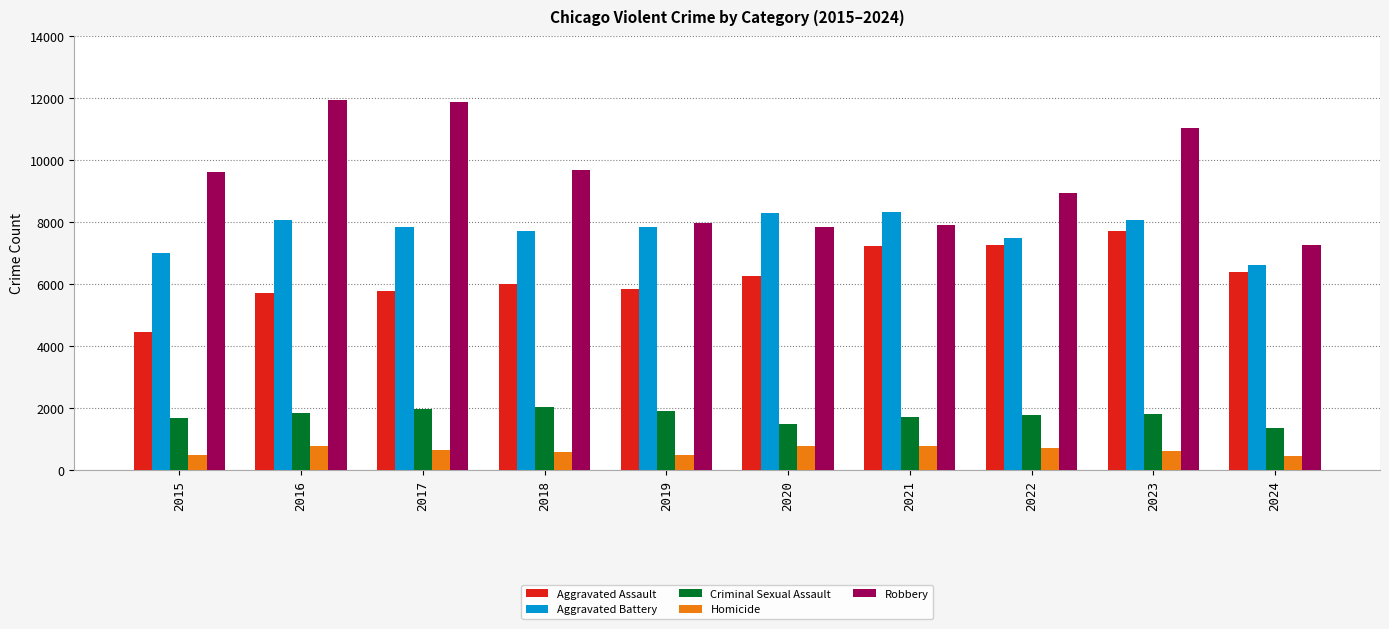

Which series has the widest spread of values?

Robbery